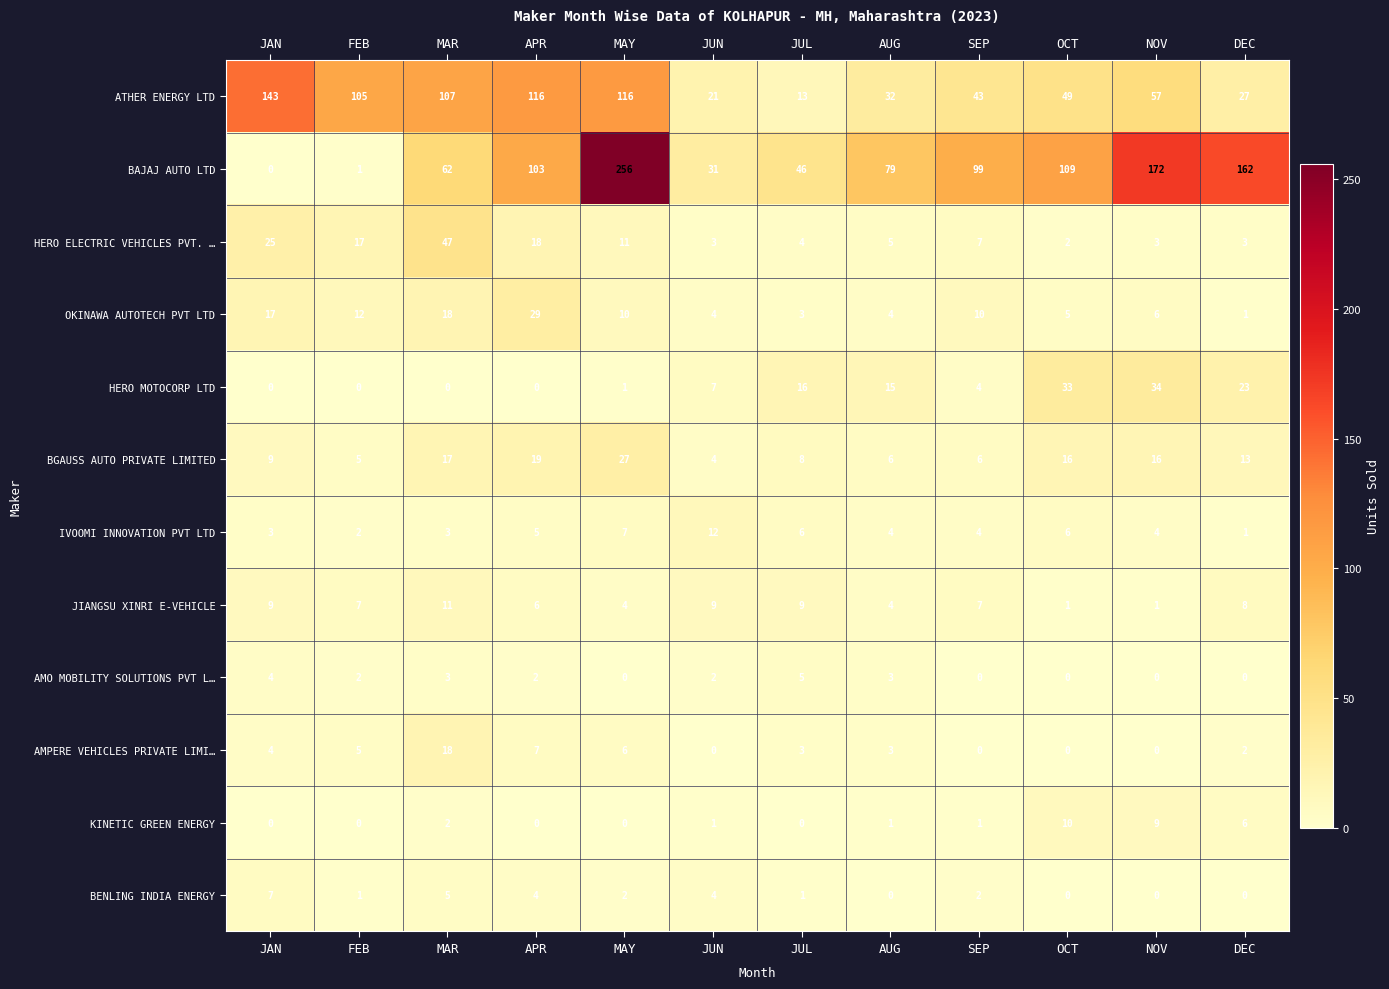

At how many categories does at least one series exceed 184?

1